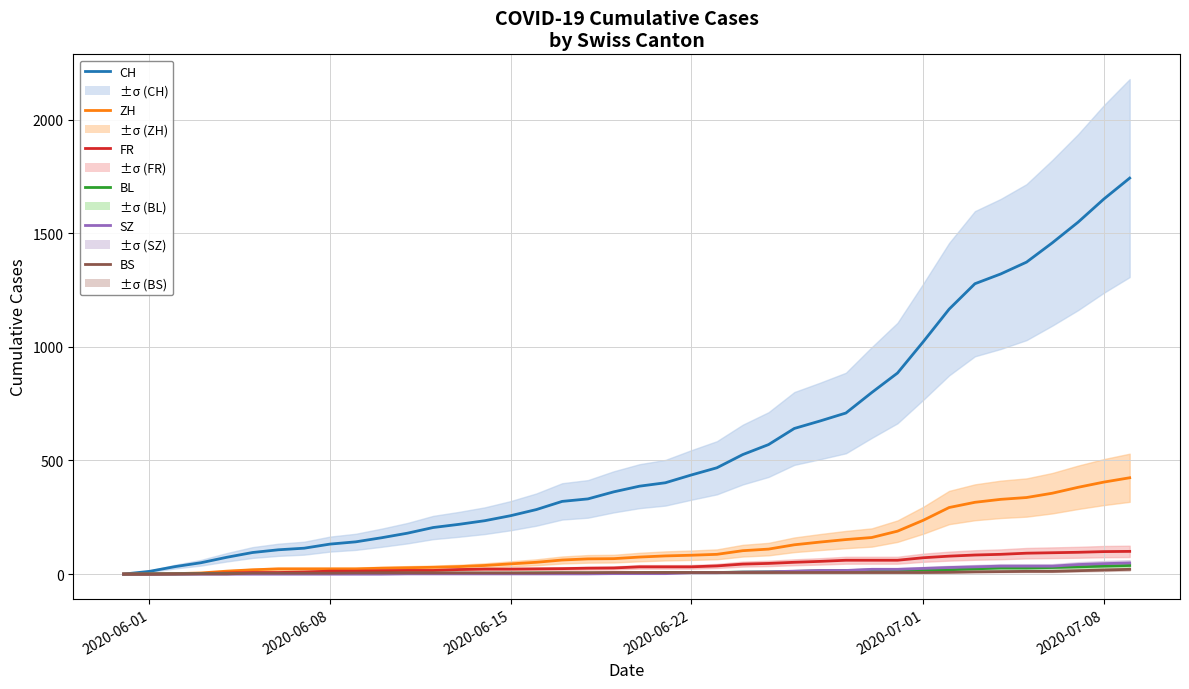

How many lines are shown in the chart?

6